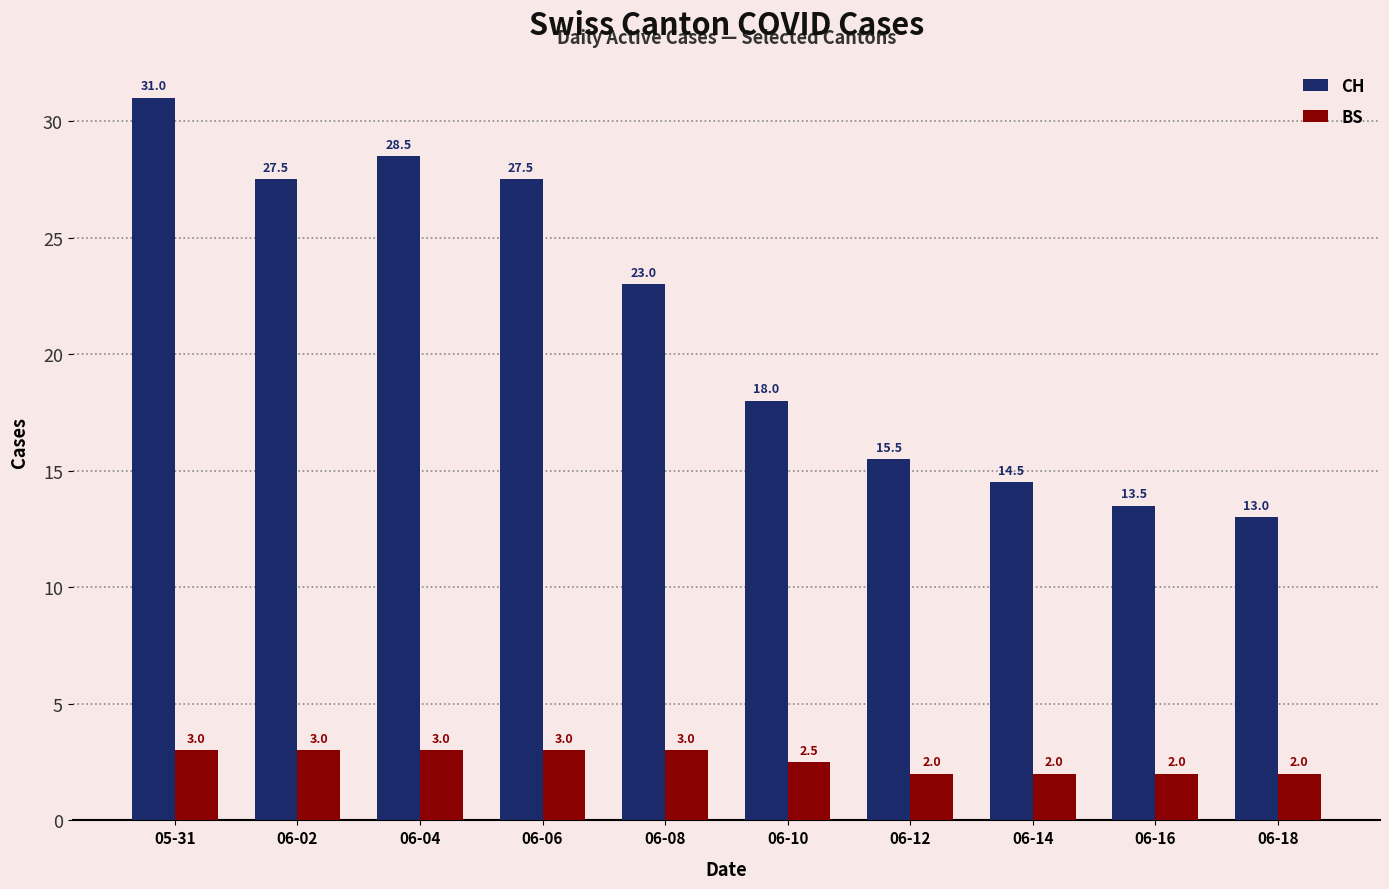

Does the chart contain any negative values?

No